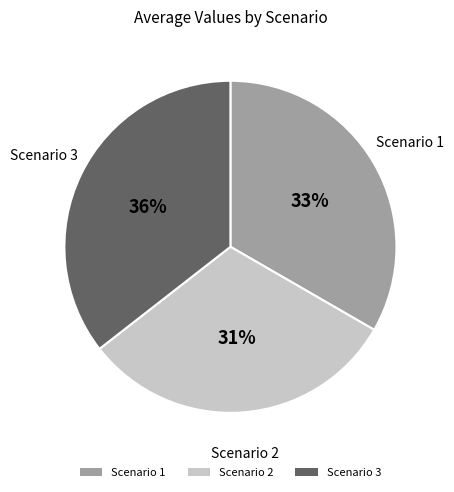

What is the ratio of the value at Scenario 2 to the value at Scenario 1?

0.9